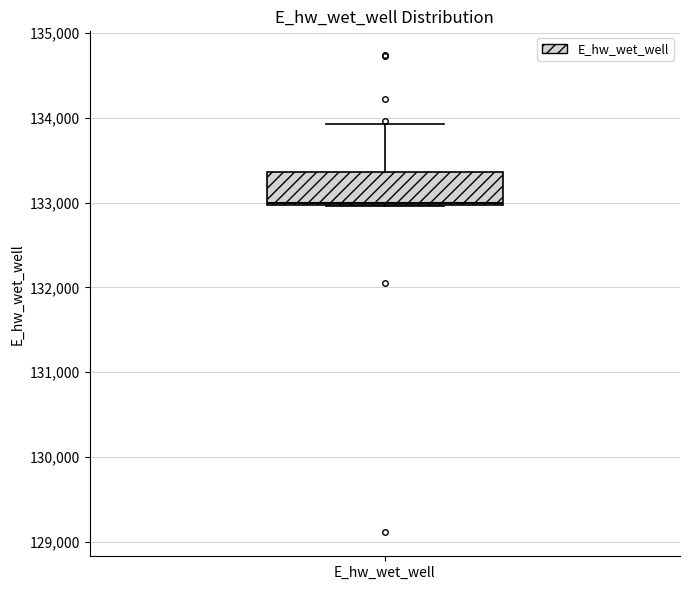

Transcribe this box plot: give where the median line is, the range the box spans, and where the two whiskers end, as read against the y-axis. The values are not printed on the chart, so give them approximately, as read against the axis.

median 133000, box 133000 to 133400, whiskers 133000 to 133900